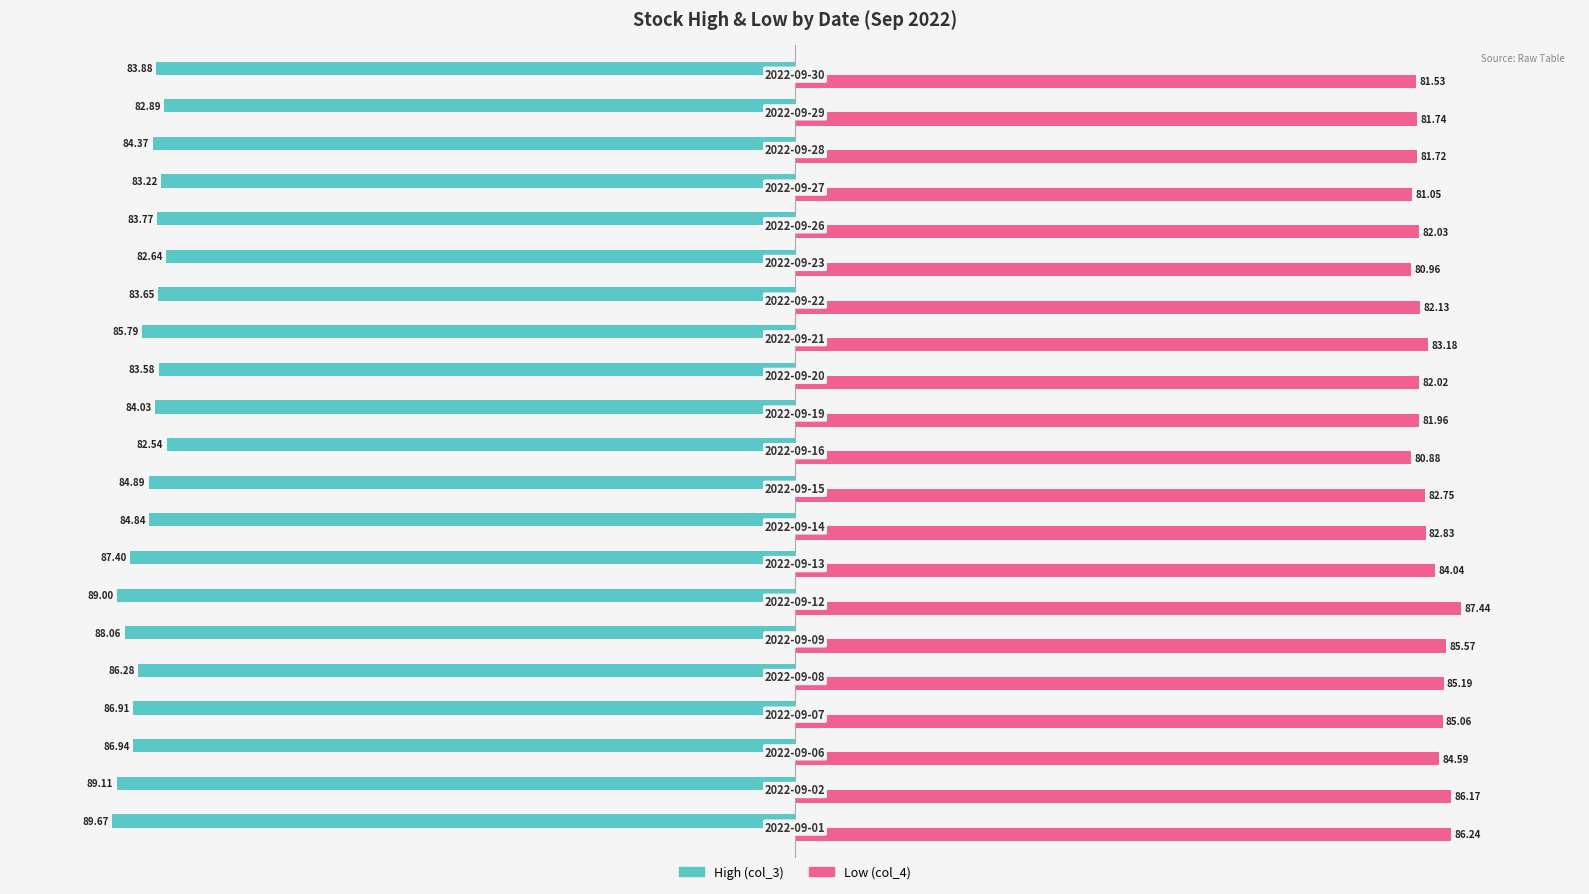

What are all the series names shown in the legend?

High (col_3), Low (col_4)